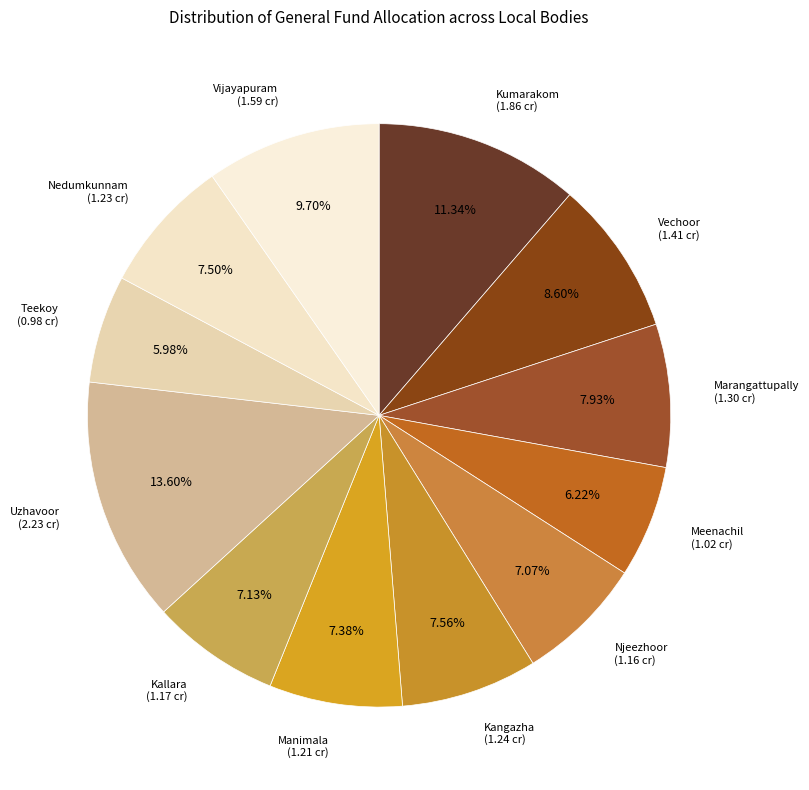

Rank the categories by value from highest to lowest.

Uzhavoor, Kumarakom, Vijayapuram, Vechoor, Marangattupally, Kangazha, Nedumkunnam, Manimala, Kallara, Njeezhoor, Meenachil, Teekoy